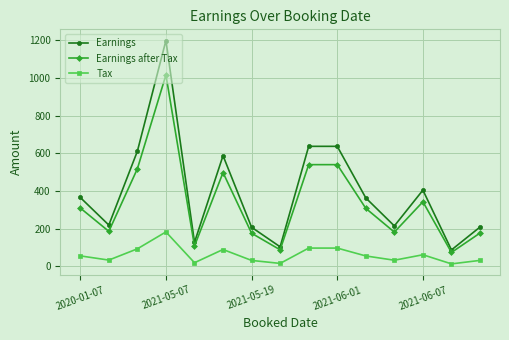

Rank the series by their average value, from highest to lowest.

Earnings, Earnings after Tax, Tax